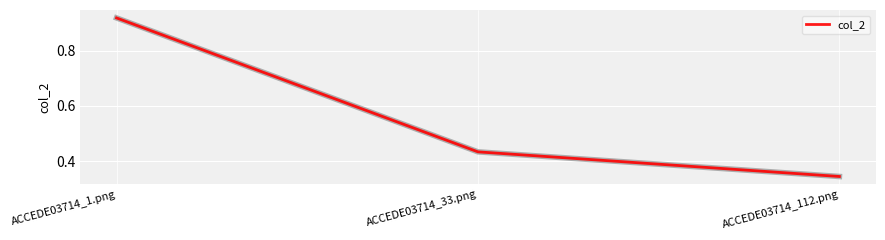

What is the sum of all values?

1.7